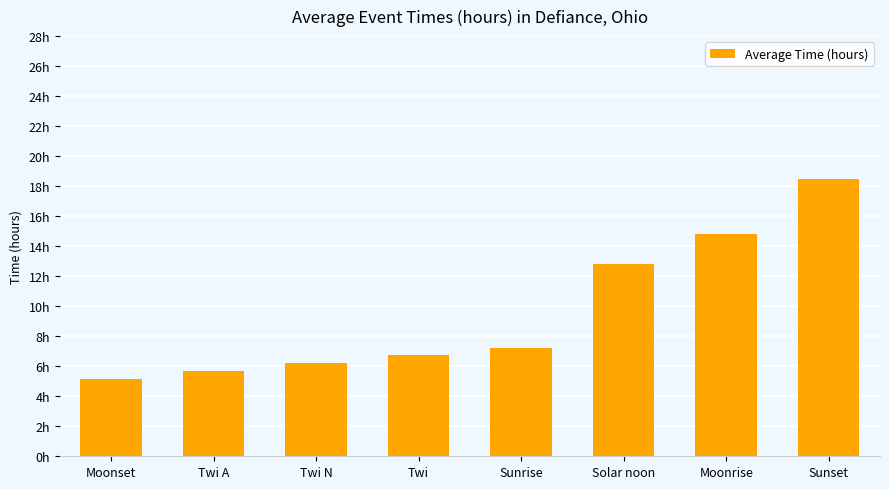

True or false: the data shows 8.5 at Twi A.

False